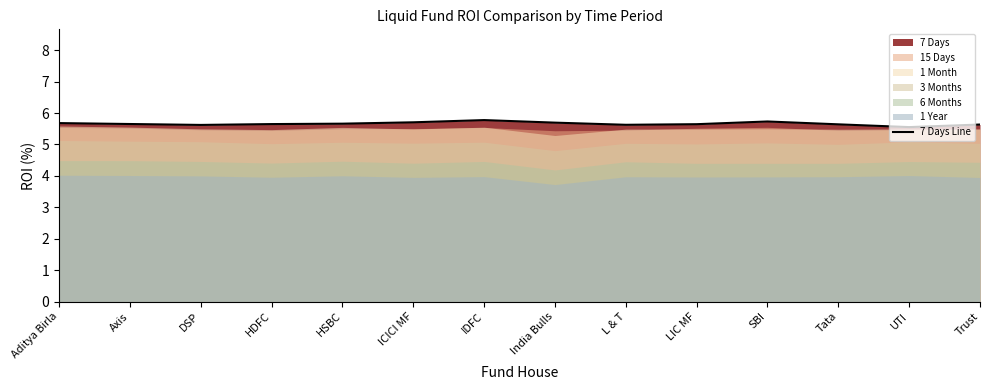

True or false: the data has more than 0 interior local peaks.

True